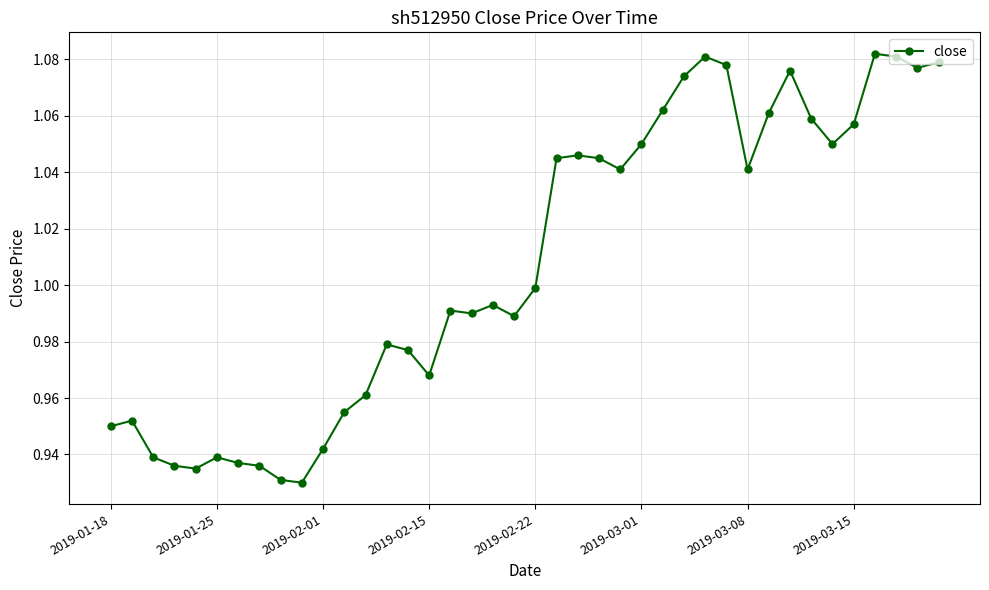

What is the sum of all values?

40.3